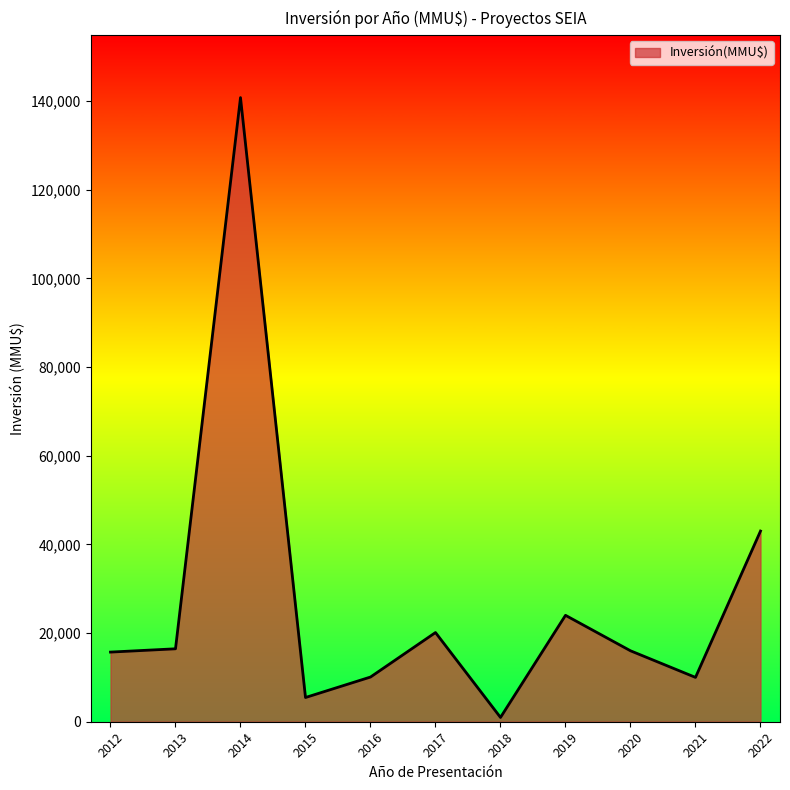

Which has a higher value, 2018 or 2013?

2013